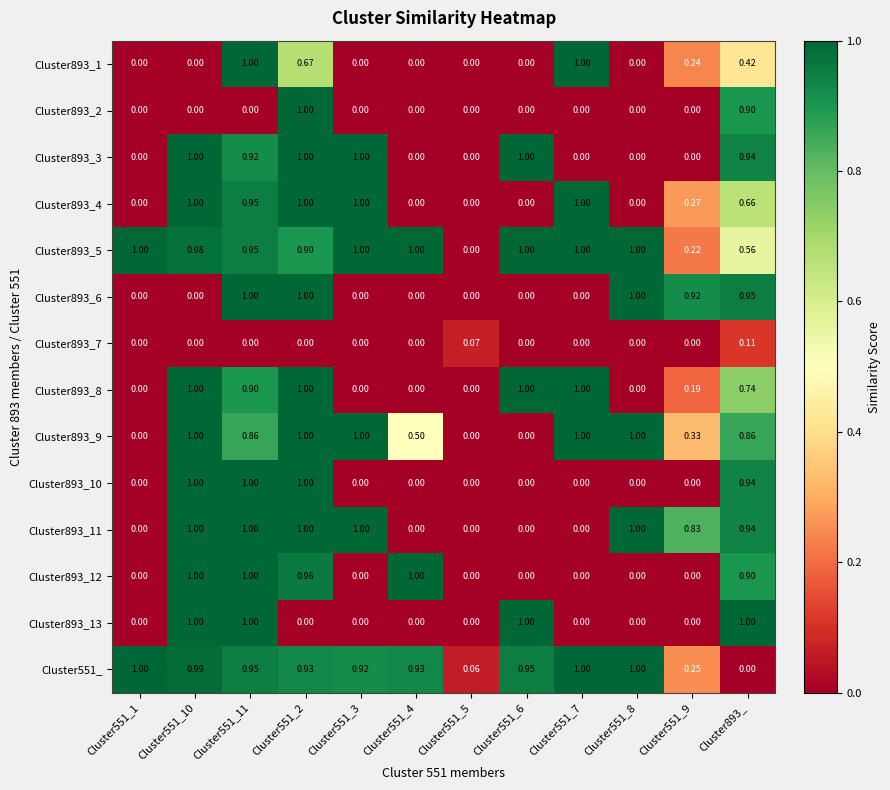

Is the value of Cluster893_8 at Cluster551_2 greater than the value of Cluster893_11 at Cluster551_6?

Yes